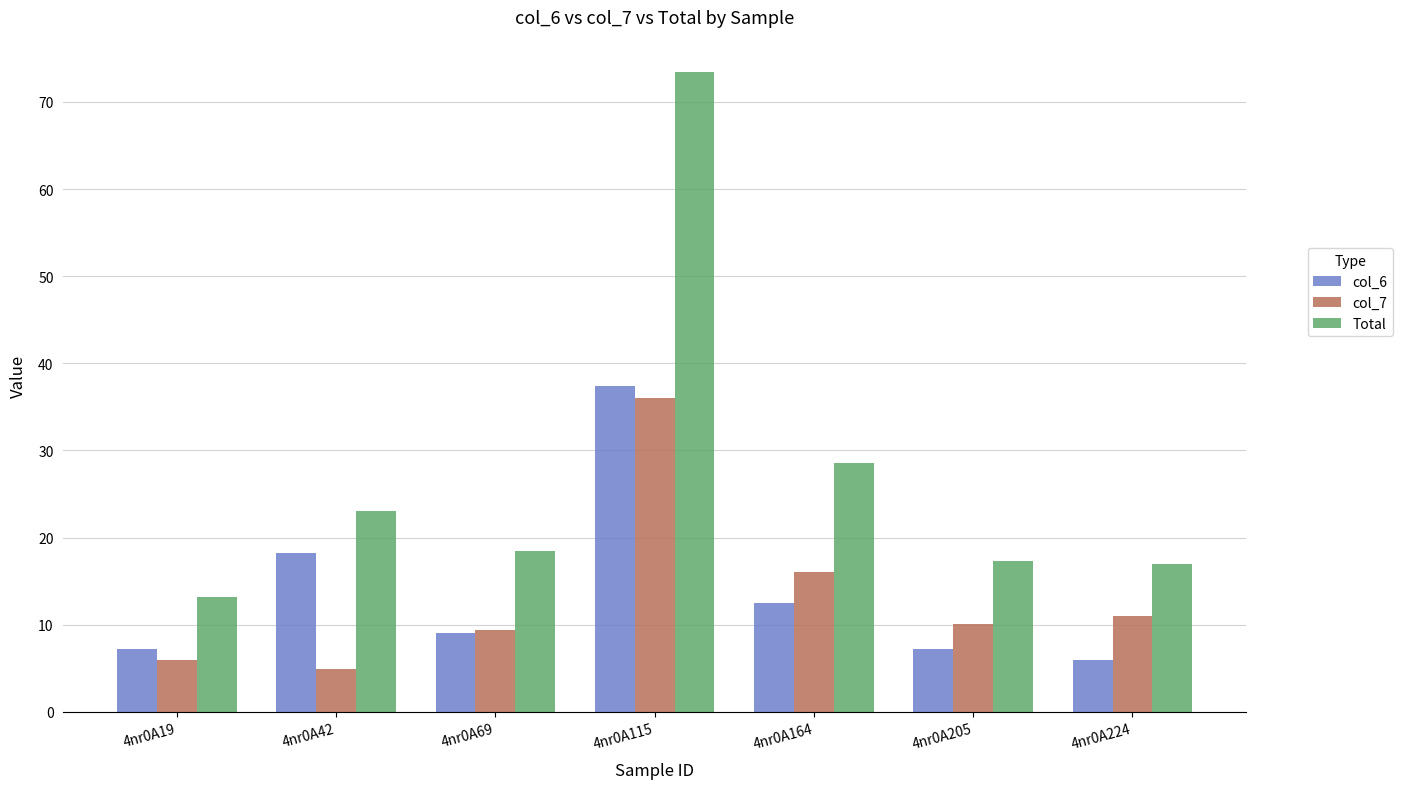

How many values in the col_6 series are below 9?

3